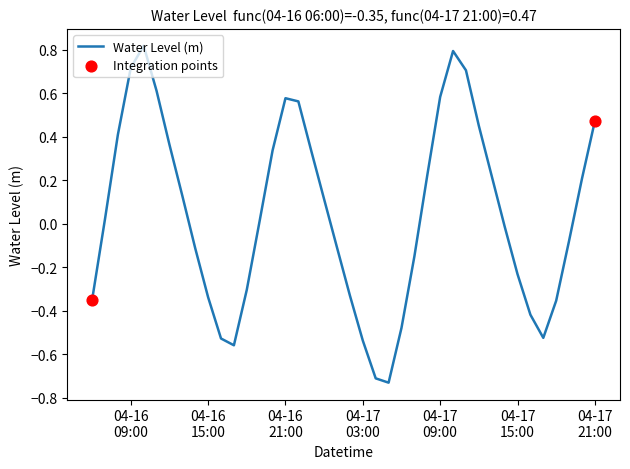

What is the difference between the maximum and minimum values?

1.5